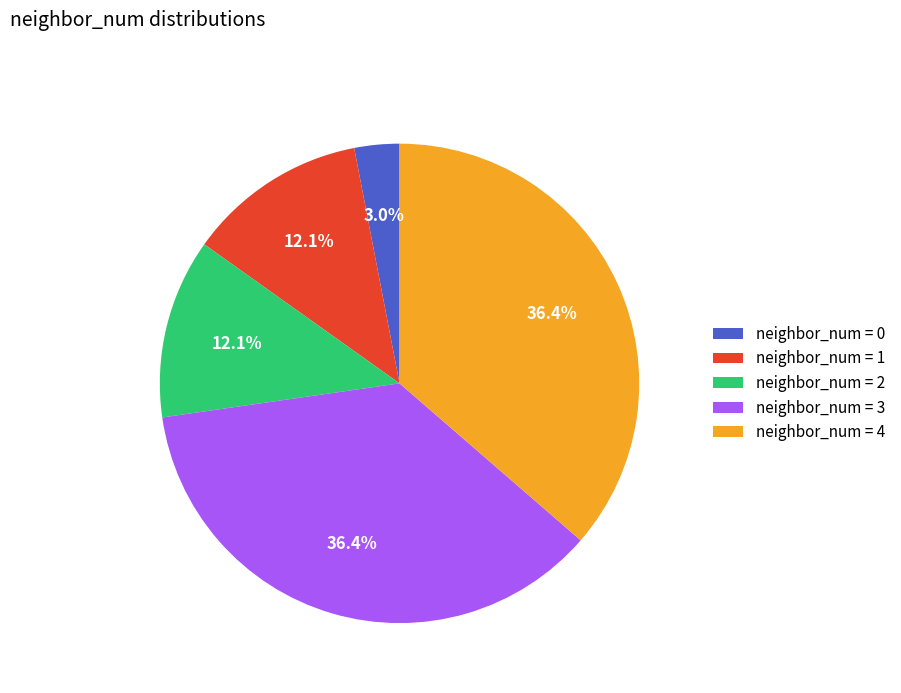

To the nearest percent, what is the average slice percentage?

20%